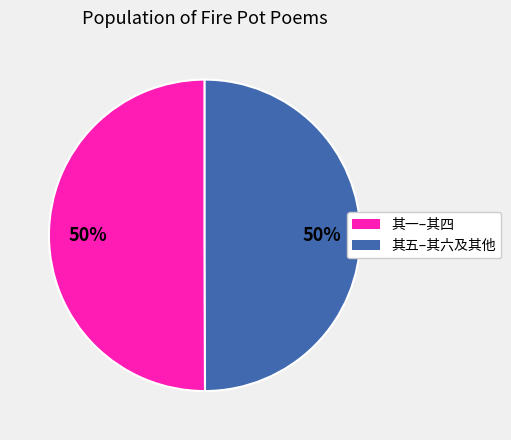

To the nearest percent, what is the difference between the largest and smallest slice percentages?

0%